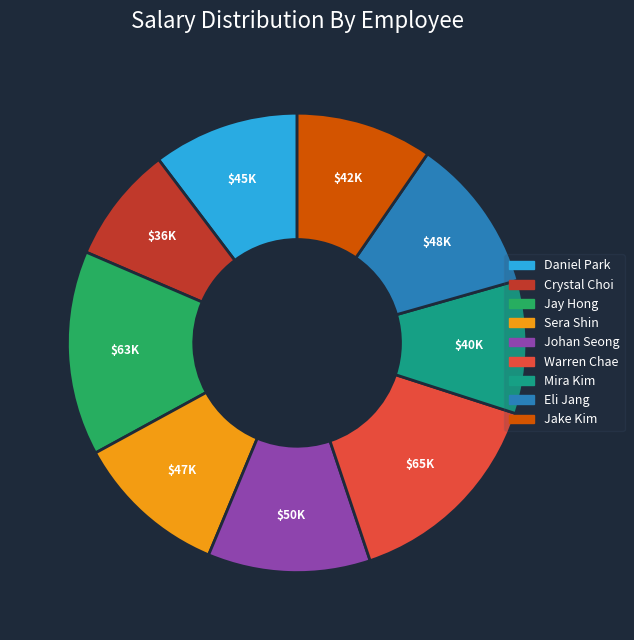

True or false: Johan Seong accounts for 20% of the total.

False